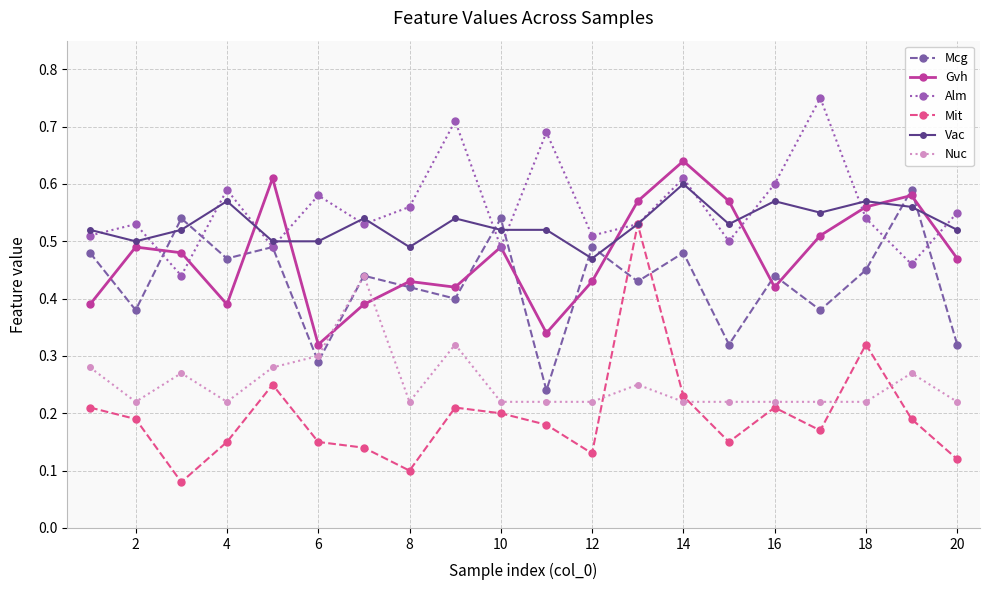

At how many categories does at least one series exceed 0?

20